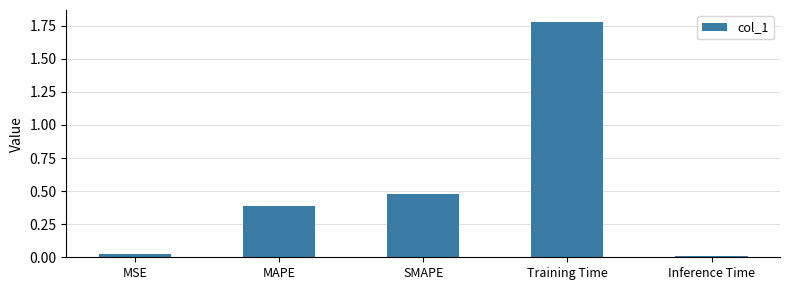

What position from the left is SMAPE?

3